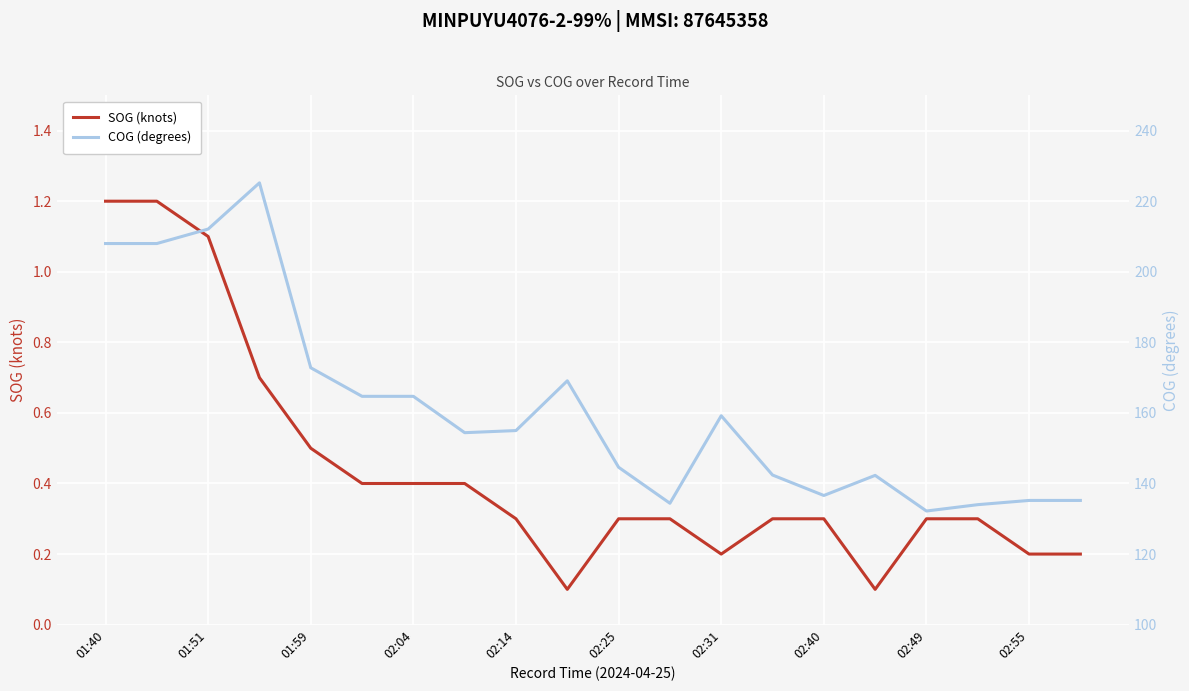

Rank the series by their average value, from lowest to highest.

SOG (knots), COG (degrees)